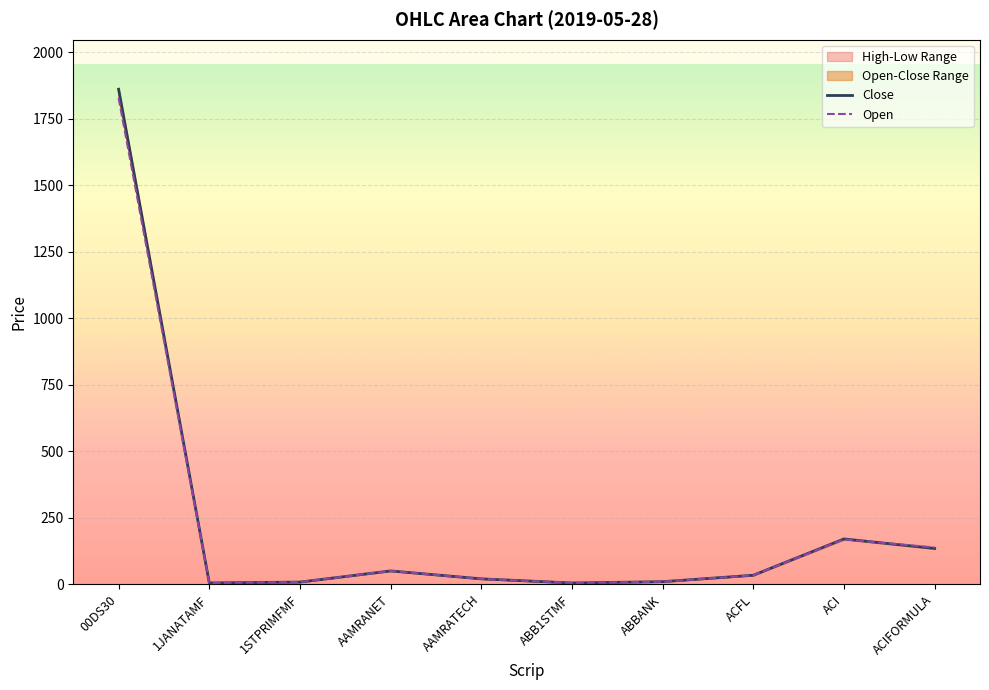

How many interior local peaks does the Open series have?

2